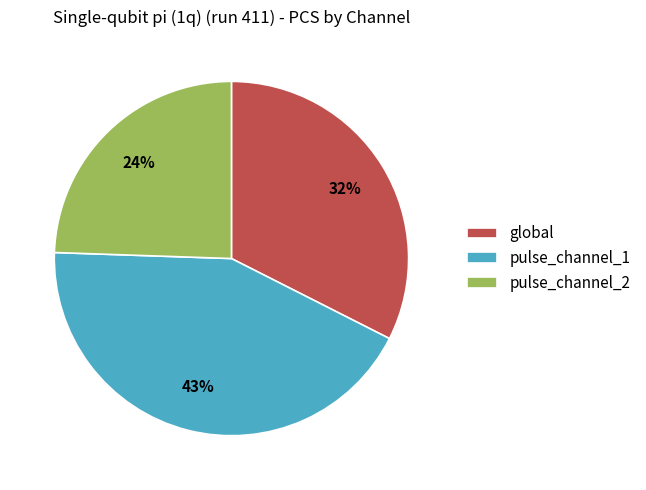

To the nearest percent, what portion does pulse_channel_2 represent?

24%